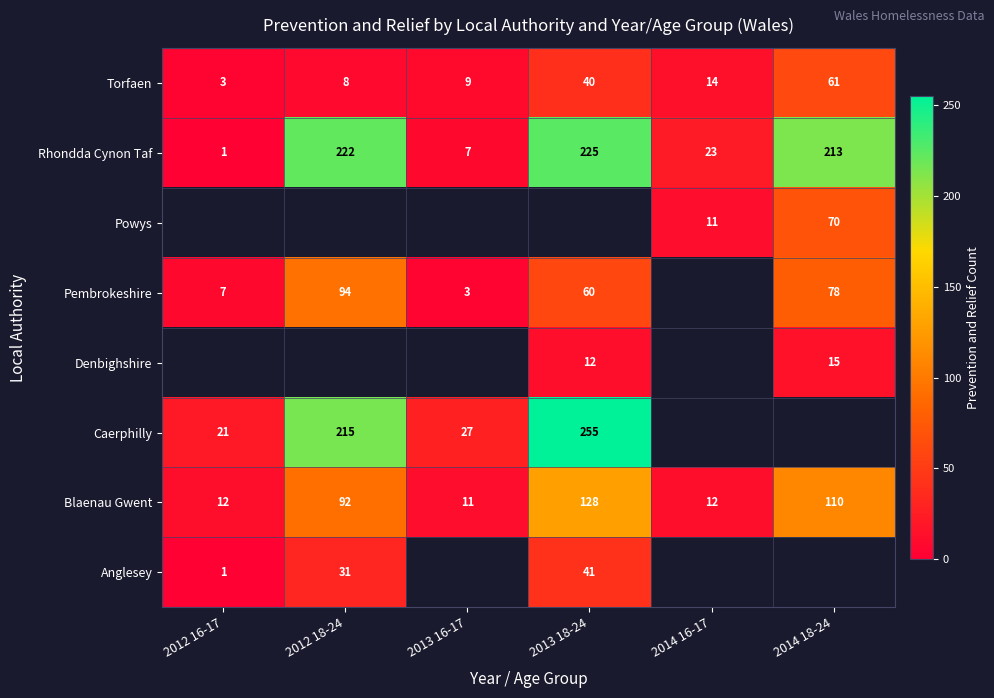

What is the difference between the second highest and minimum values in the Blaenau Gwent series?

99